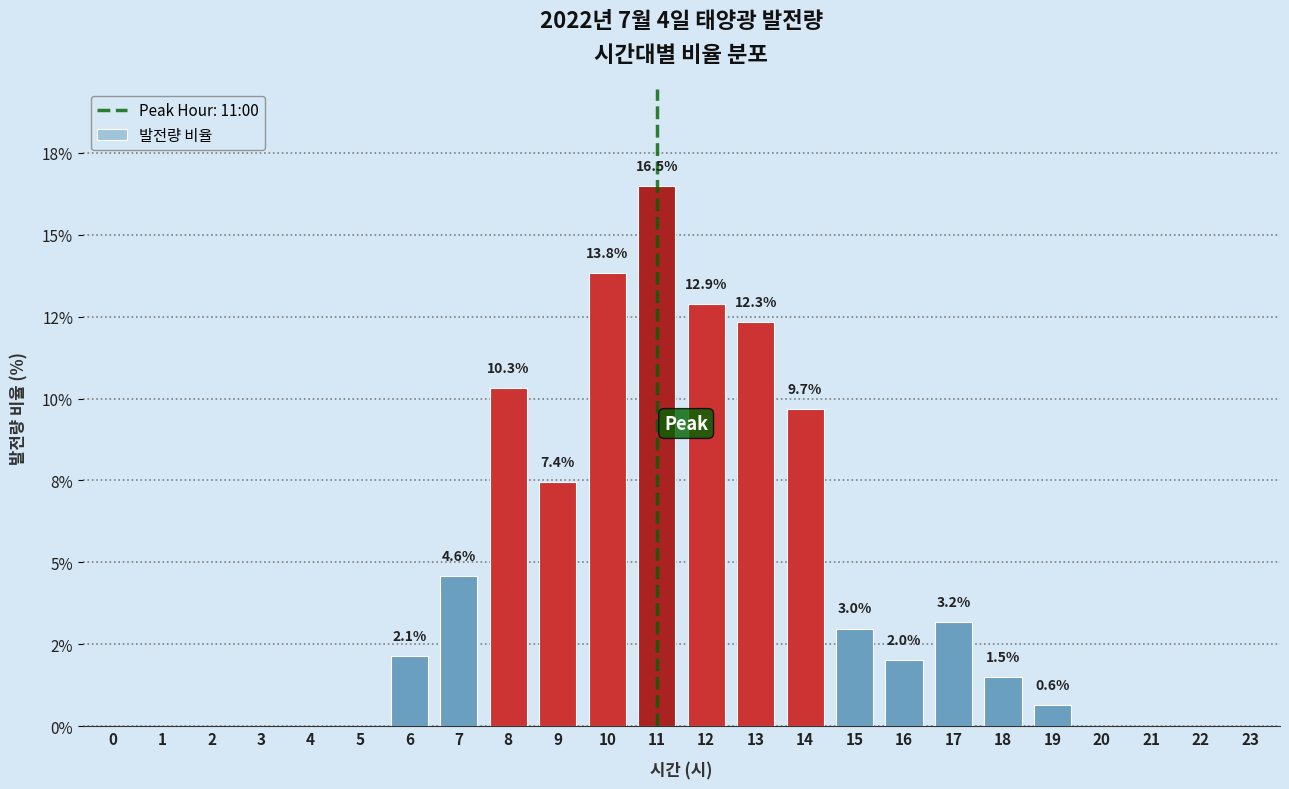

Are the bars horizontal?

No